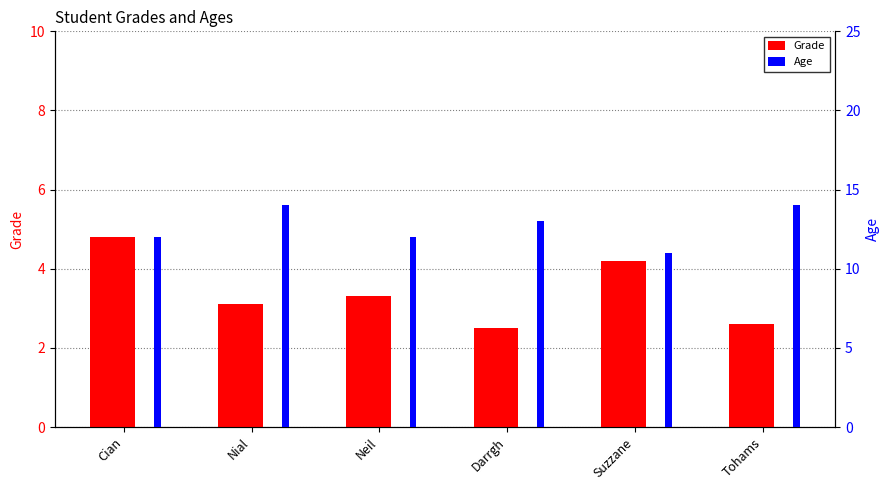

How many values in the Age series exceed 13?

2